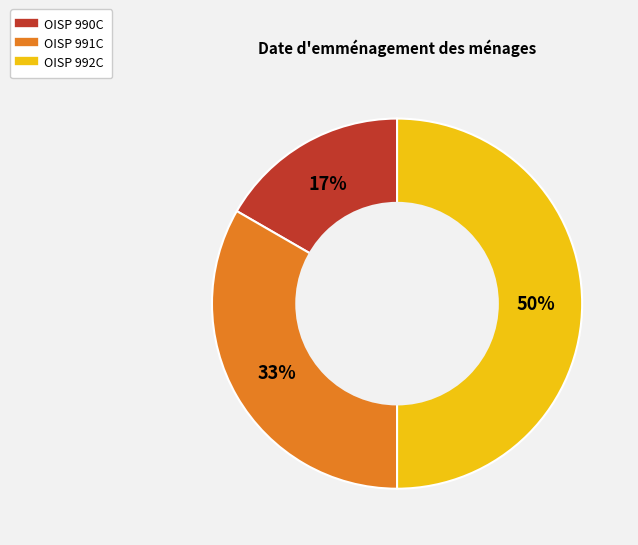

Combined, do OISP 992C and OISP 990C account for over 50%?

Yes